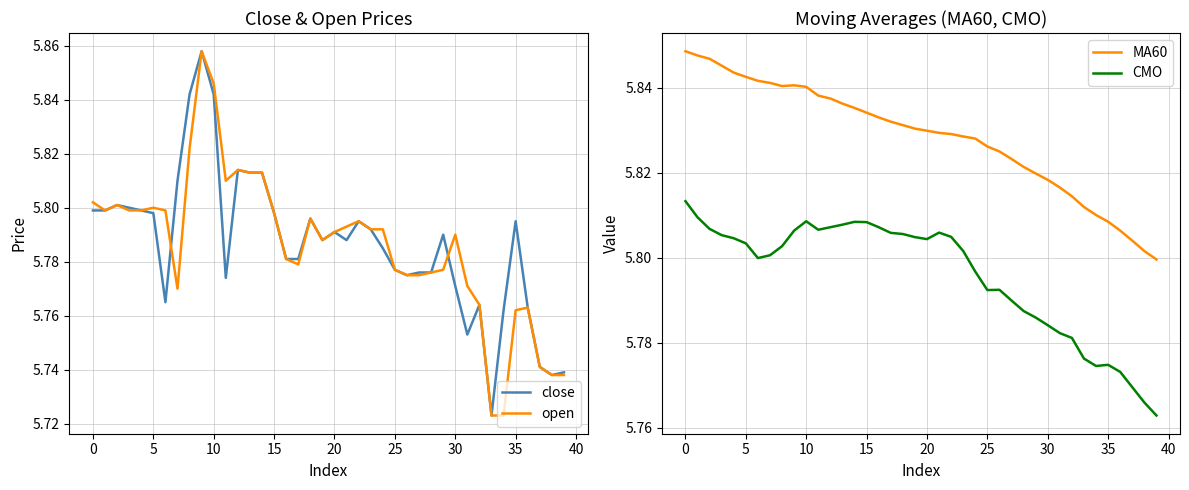

What is the difference between the maximum and minimum values in the CMO series?

0.1